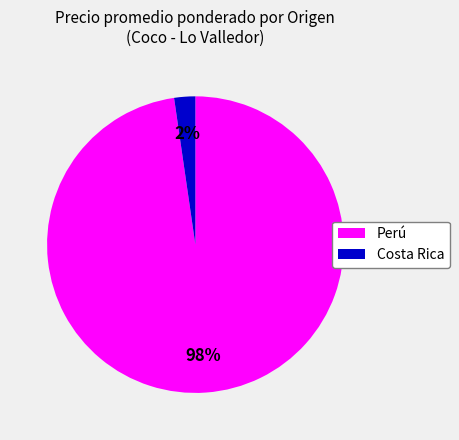

Rank the categories by value from lowest to highest.

Costa Rica, Perú